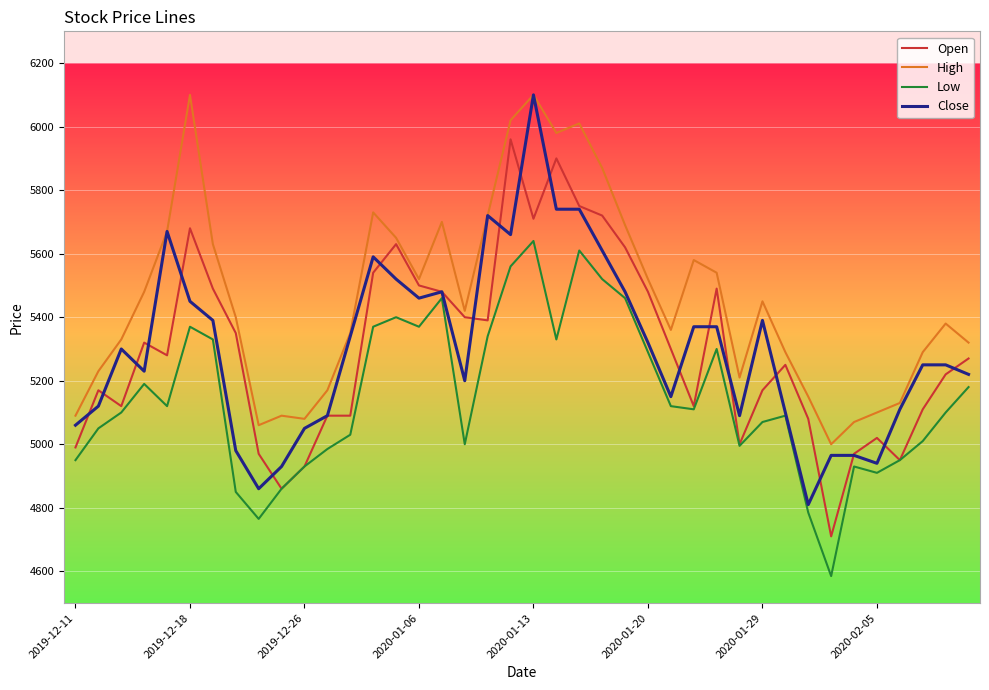

What is the maximum value shown in the chart?

6100